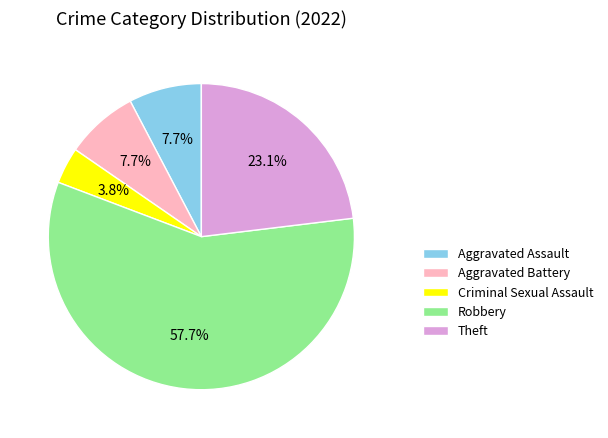

How many segments does this pie chart have?

5